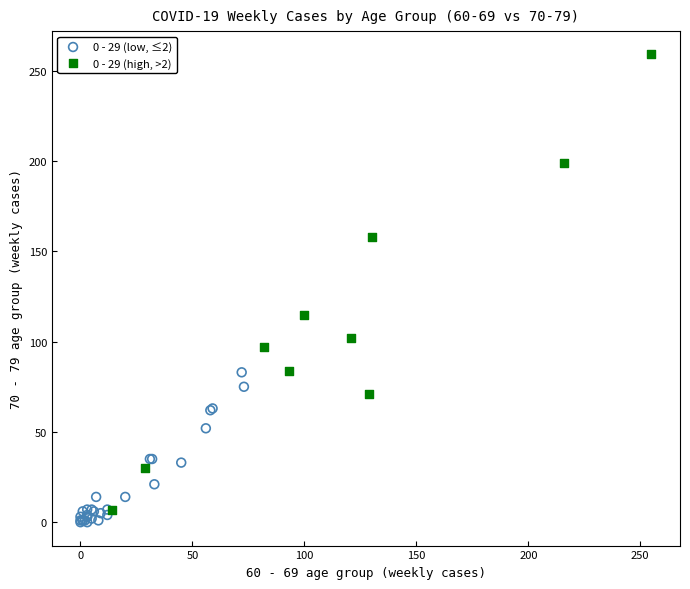

What are all the series names shown in the legend?

0 - 29 (low, ≤2), 0 - 29 (high, >2)